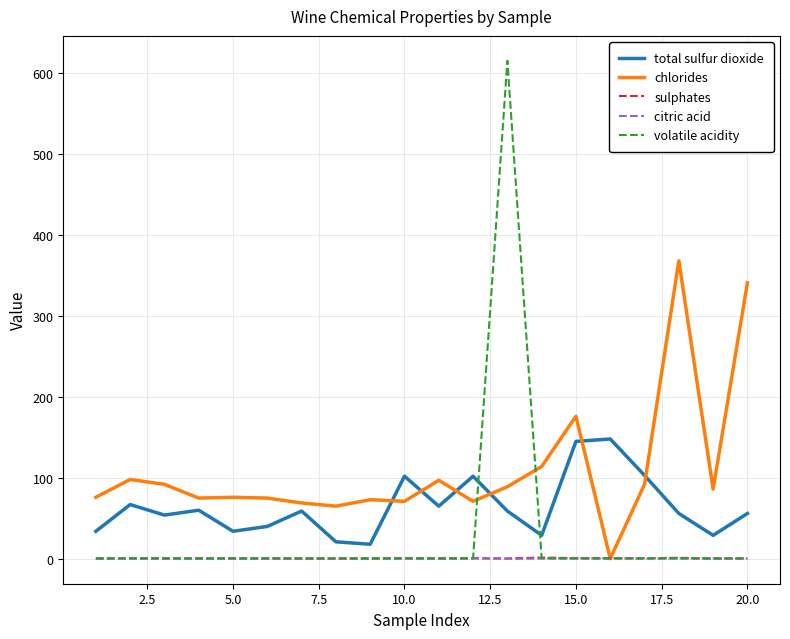

What is the maximum value for total sulfur dioxide?

148.0